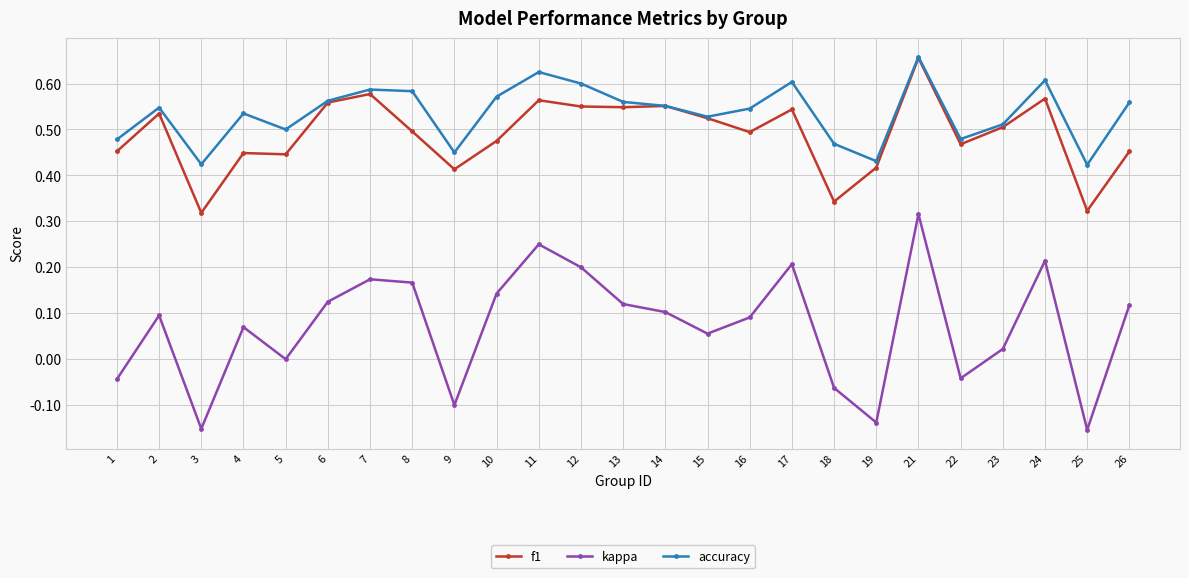

The value of accuracy at 26 is 0.9. True or false?

False